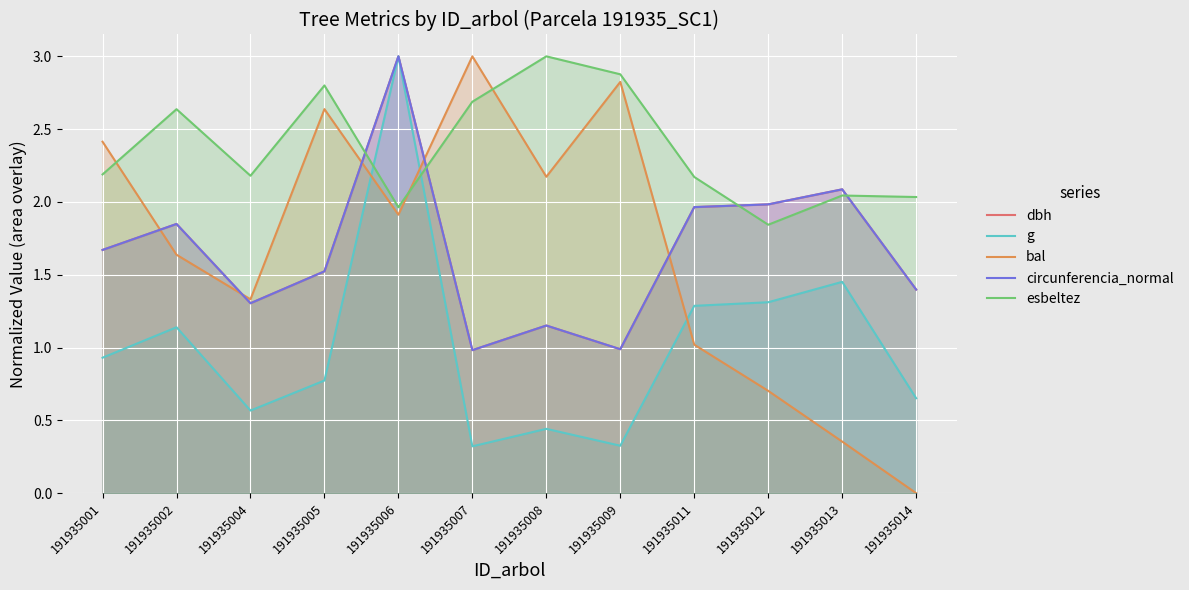

Reading left to right, what are all the values shown in this chart?

dbh: 191935001=1.7	191935002=1.8	191935004=1.3	191935005=1.5	191935006=3.0	191935007=1.0	191935008=1.2	191935009=1.0	191935011=2.0	191935012=2.0	191935013=2.1	191935014=1.4
g: 191935001=0.9	191935002=1.1	191935004=0.6	191935005=0.8	191935006=3.0	191935007=0.3	191935008=0.4	191935009=0.3	191935011=1.3	191935012=1.3	191935013=1.5	191935014=0.7
bal: 191935001=2.4	191935002=1.6	191935004=1.3	191935005=2.6	191935006=1.9	191935007=3.0	191935008=2.2	191935009=2.8	191935011=1.0	191935012=0.7	191935013=0.4	191935014=0.0
circunferencia_normal: 191935001=1.7	191935002=1.8	191935004=1.3	191935005=1.5	191935006=3.0	191935007=1.0	191935008=1.2	191935009=1.0	191935011=2.0	191935012=2.0	191935013=2.1	191935014=1.4
esbeltez: 191935001=2.2	191935002=2.6	191935004=2.2	191935005=2.8	191935006=2.0	191935007=2.7	191935008=3.0	191935009=2.9	191935011=2.2	191935012=1.8	191935013=2.0	191935014=2.0